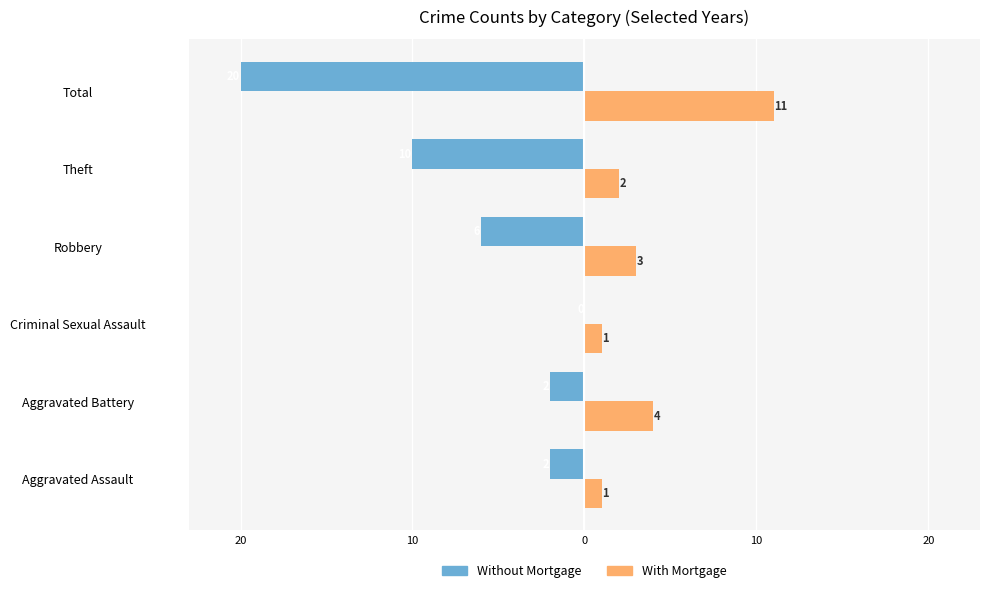

What are all the series names shown in the legend?

Without Mortgage, With Mortgage